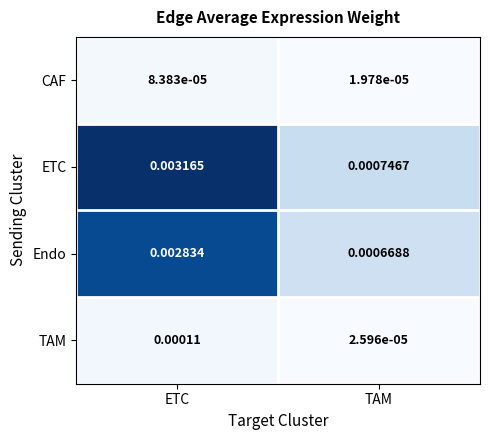

Which series has the largest range (max minus min)?

ETC